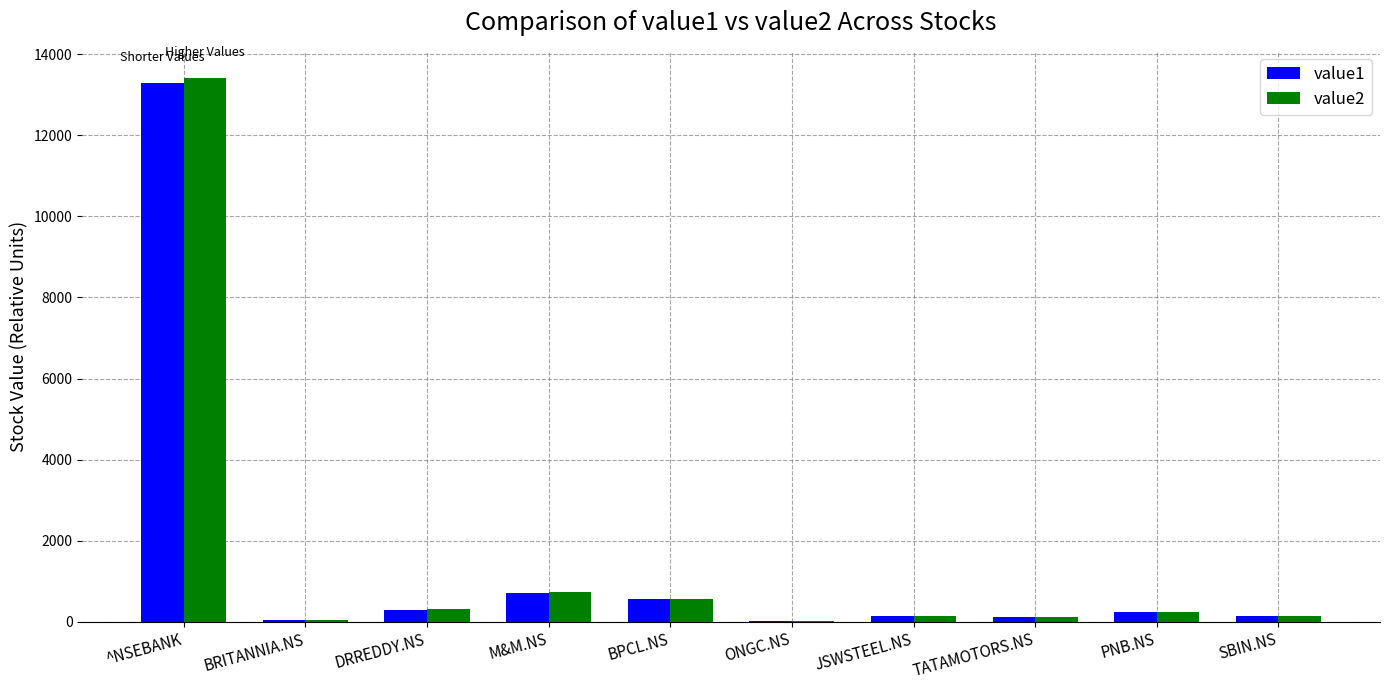

What is the spread (max minus min) of values at PNB.NS?

0.5